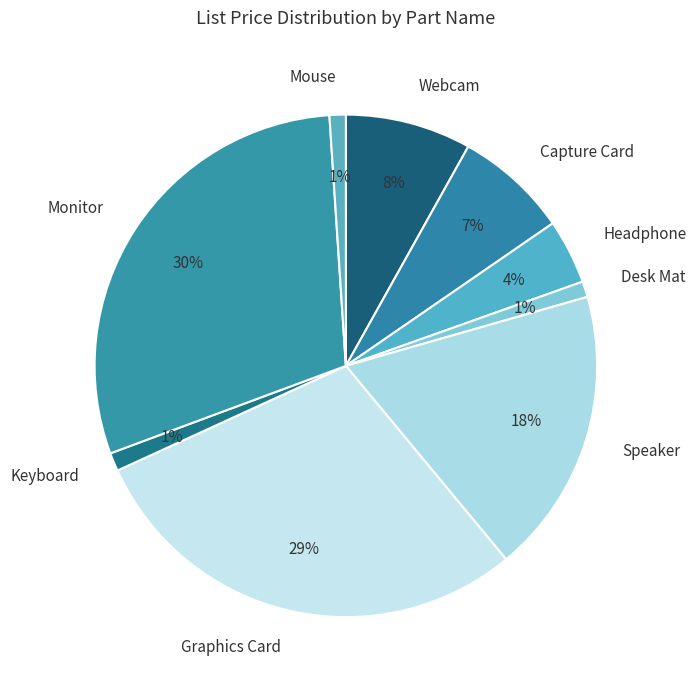

Approximately how many times larger is the value at Capture Card compared to Headphone?

1.8